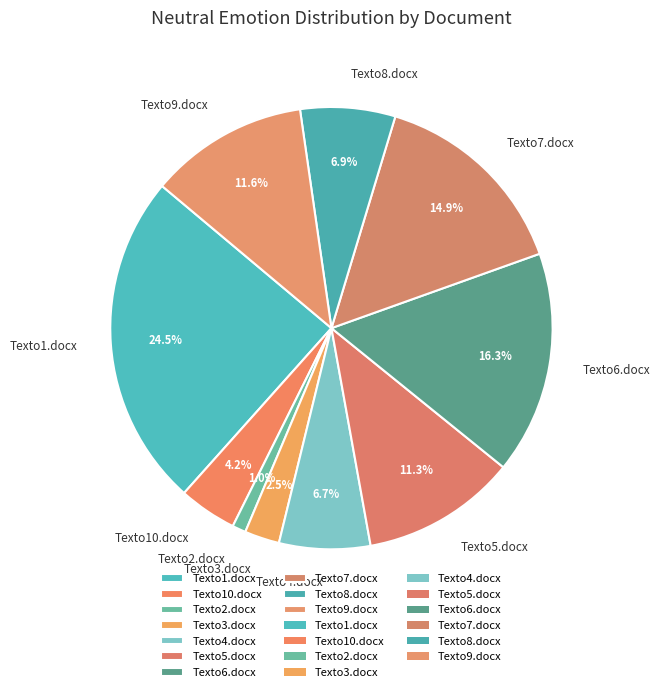

Which slice is the smallest?

Texto2.docx